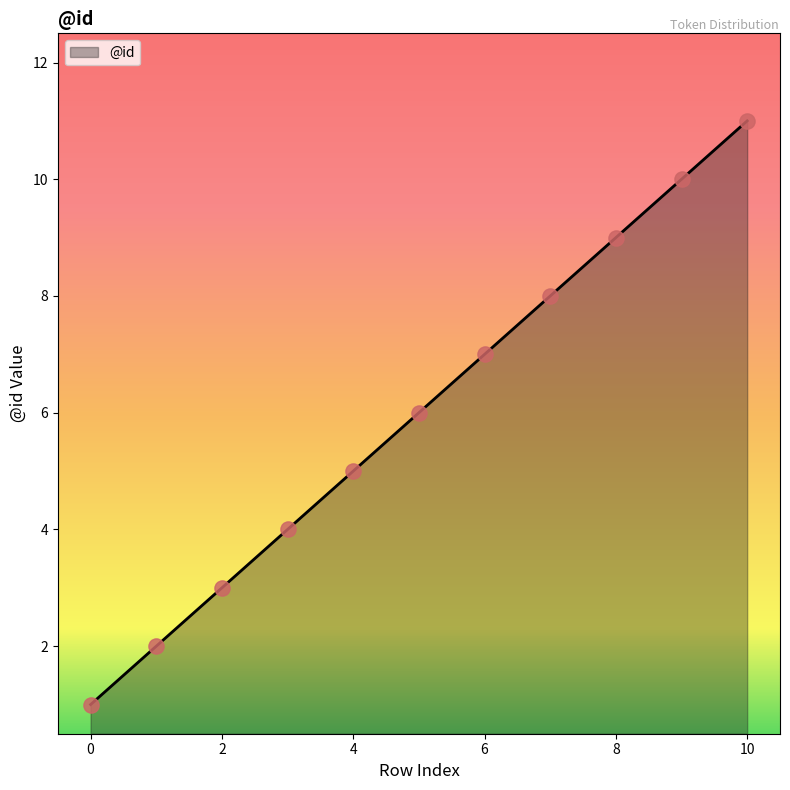

What is the maximum value shown in the chart?

11